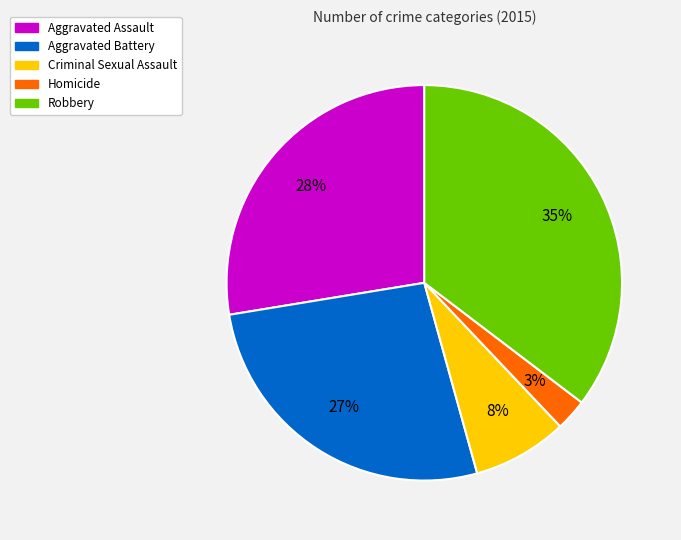

To the nearest percent, what portion does Homicide represent?

3%